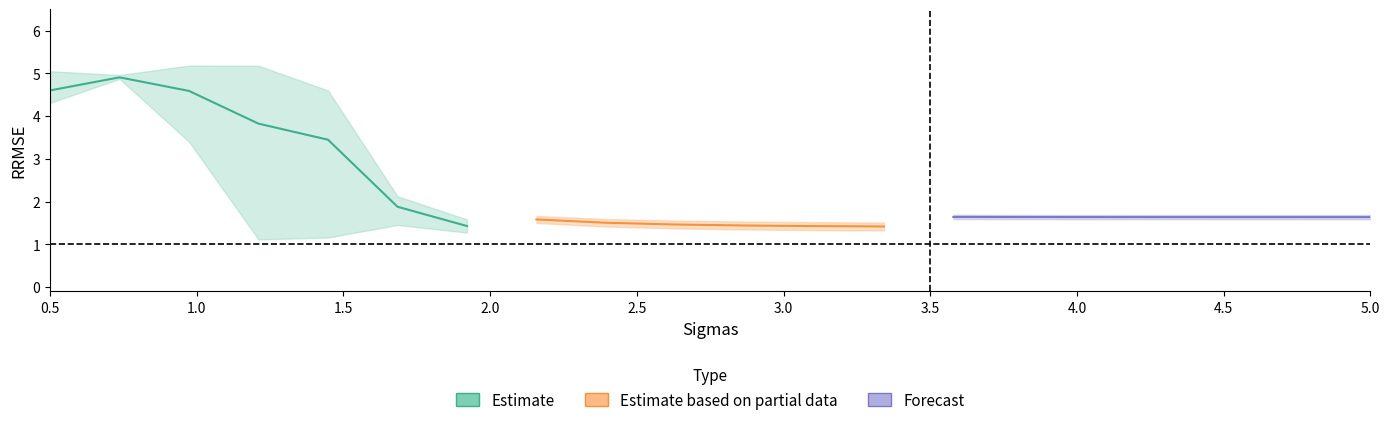

What is the maximum value for 5x5 RRMSE?

5.2